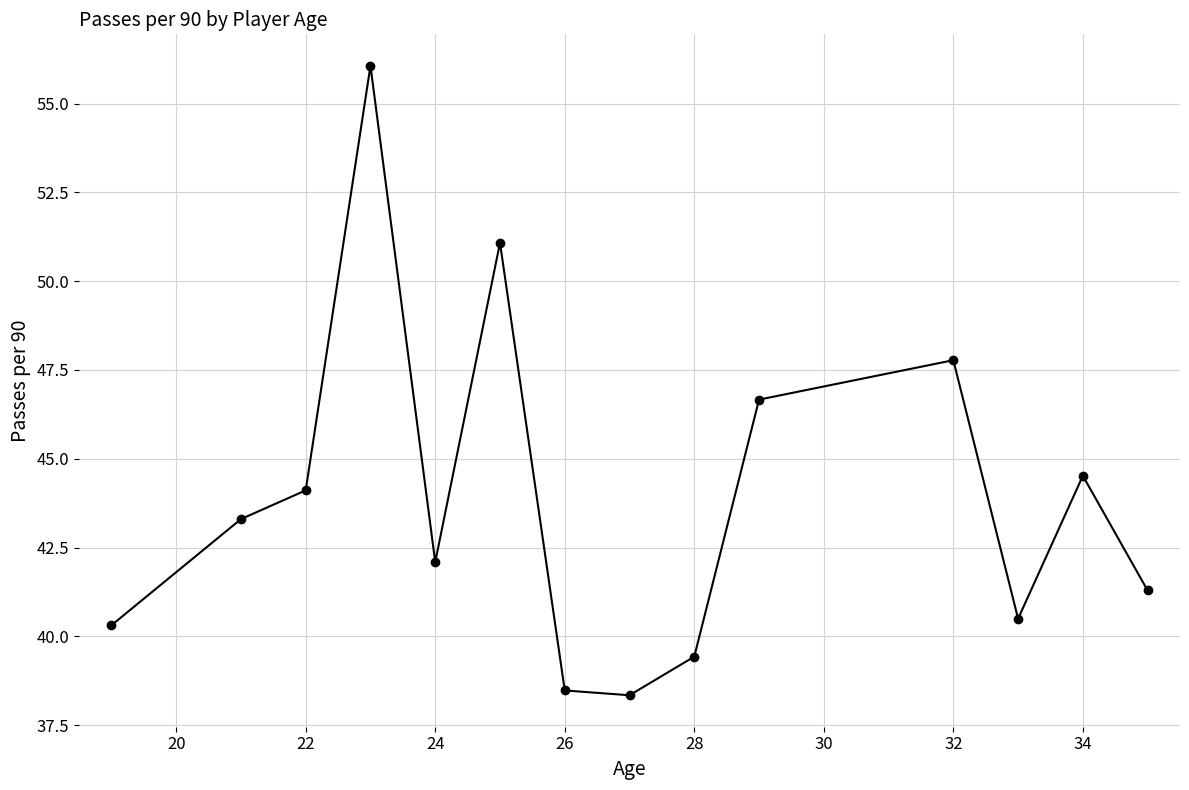

What is the smallest value displayed?

38.3